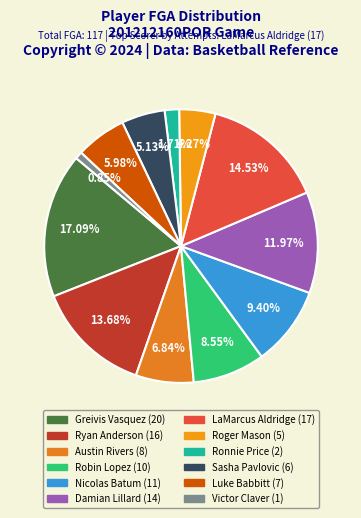

Count the number of slices in the pie.

12